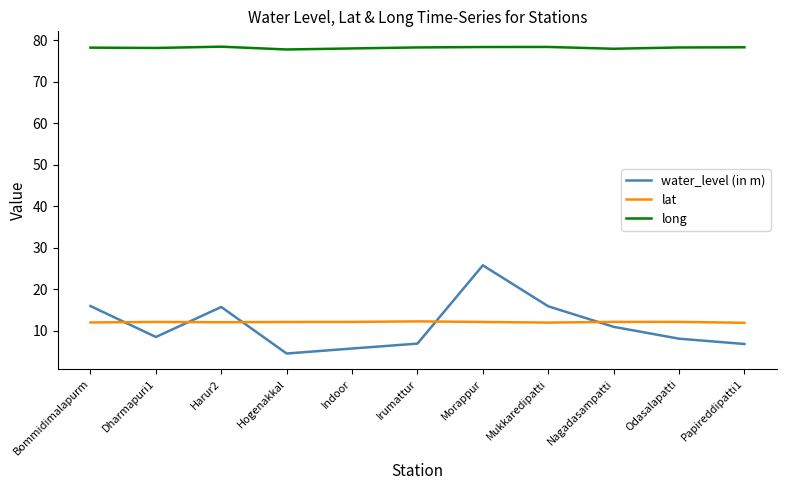

How many lines are shown in the chart?

3